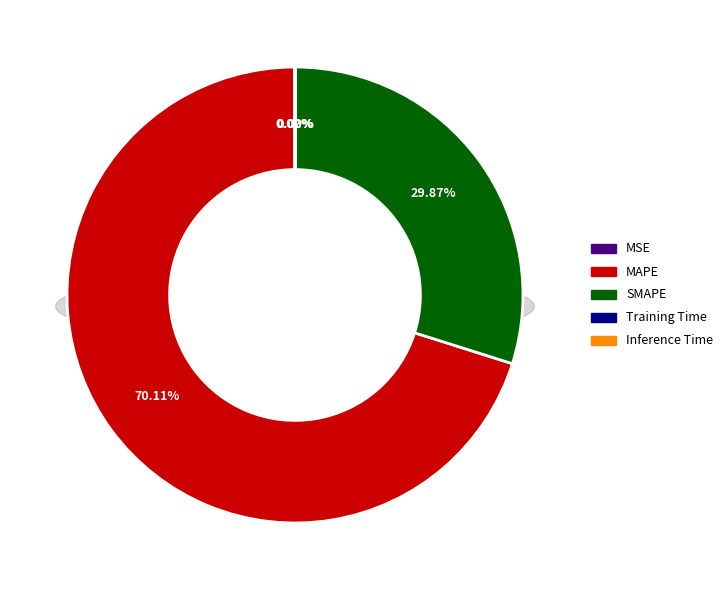

The MAPE slice represents 70% of the pie. True or false?

True